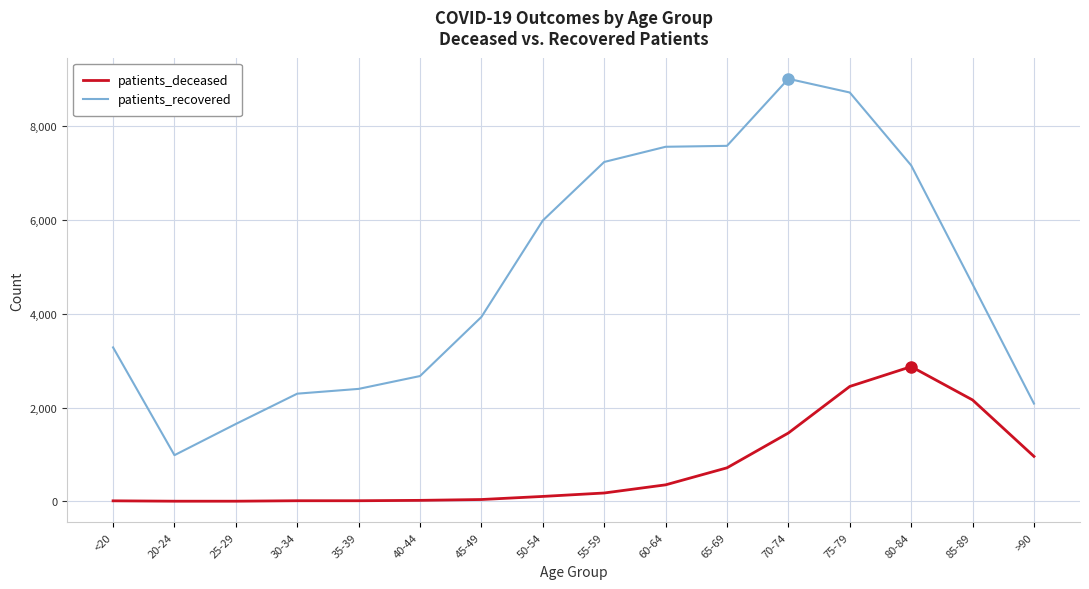

What is the difference between the highest and lowest values at 35-39?

2386